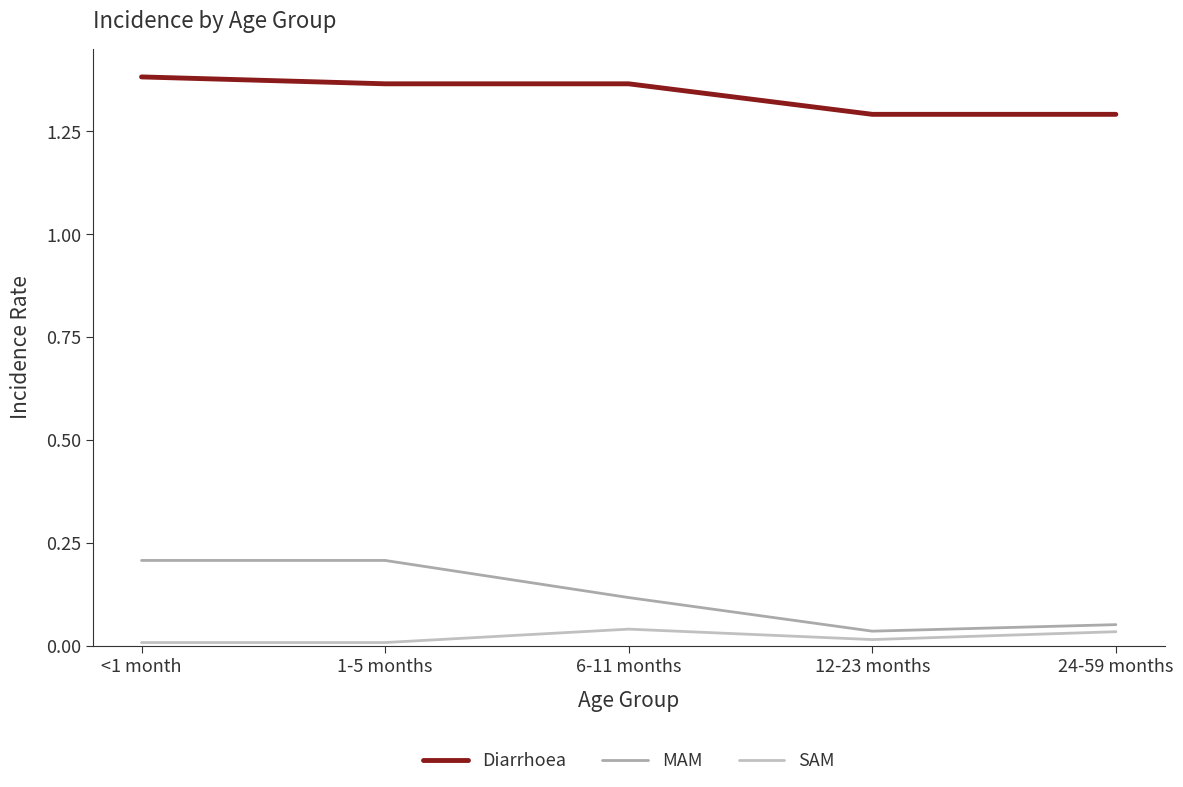

Is the value of MAM at <1 month greater than the value of Diarrhoea at 12-23 months?

No